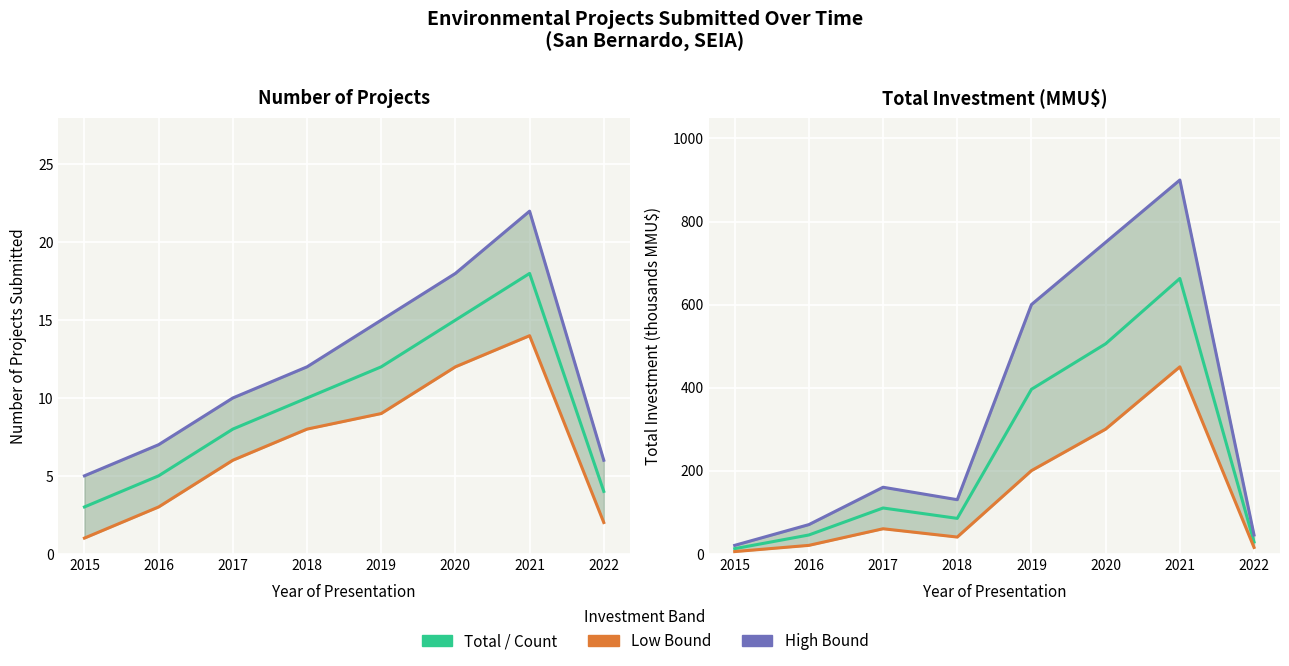

True or false: High CI and Total Investment cross at least once.

False